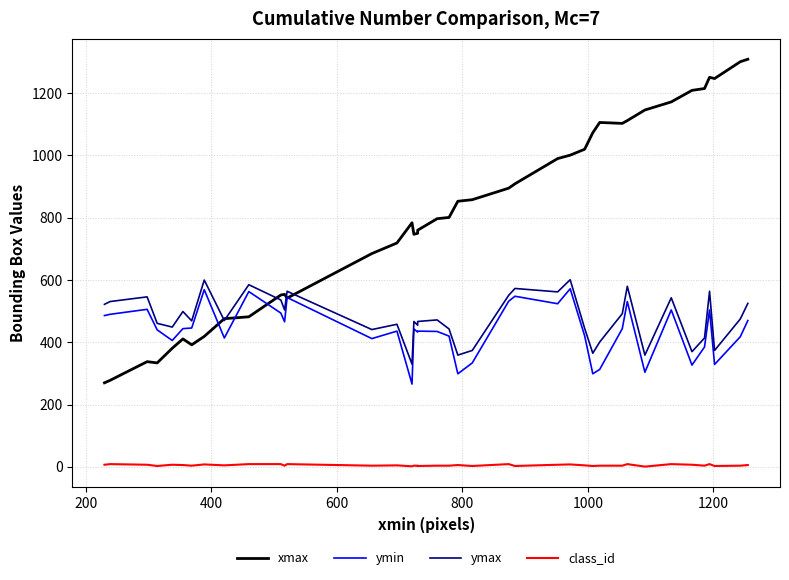

What is the value of the ymax point at the 23rd from the left?

374